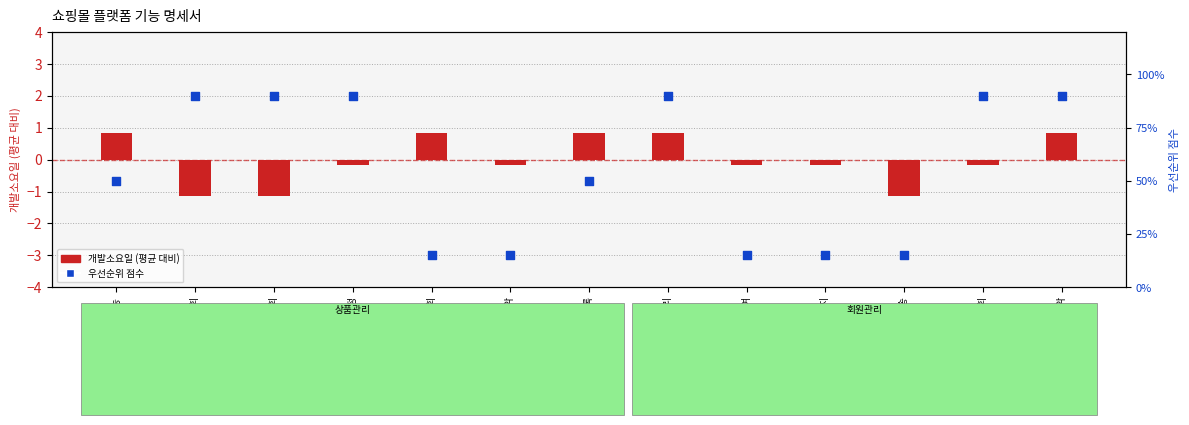

Which series contains the highest Y value?

우선순위 (점수)